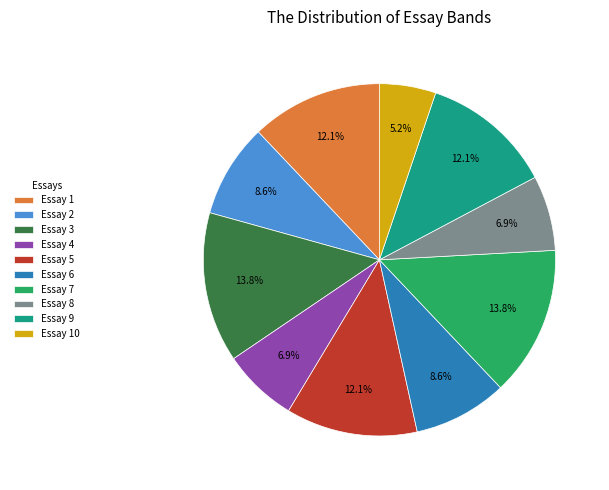

What percentage do Essay 10 and Essay 2 together represent?

13.8%